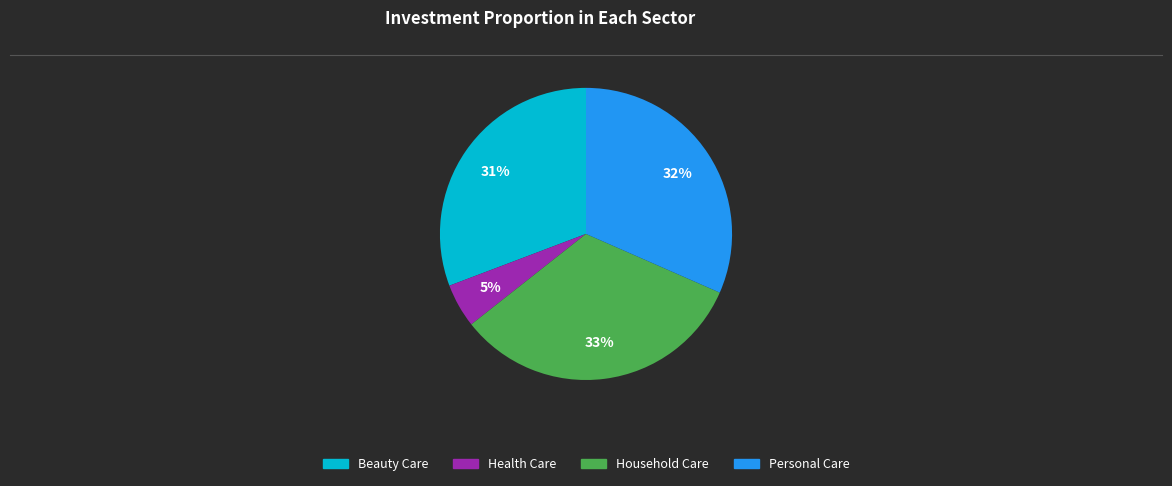

To the nearest percent, what portion does Household Care represent?

33%